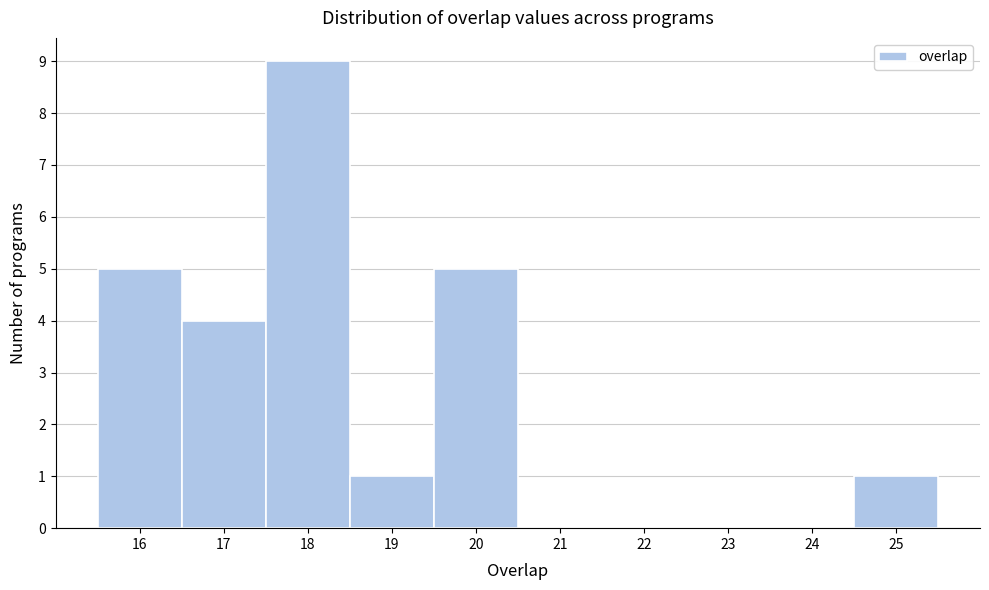

Reading left to right, transcribe this chart: for each bar, give the range it covers on the x-axis and its height. The values are not printed on the chart, so give them approximately, as read against the axis.

15.5 to 16.5: 5
16.5 to 17.5: 4
17.5 to 18.5: 9
18.5 to 19.5: 1
19.5 to 20.5: 5
20.5 to 21.5: 0
21.5 to 22.5: 0
22.5 to 23.5: 0
23.5 to 24.5: 0
24.5 to 25.5: 1